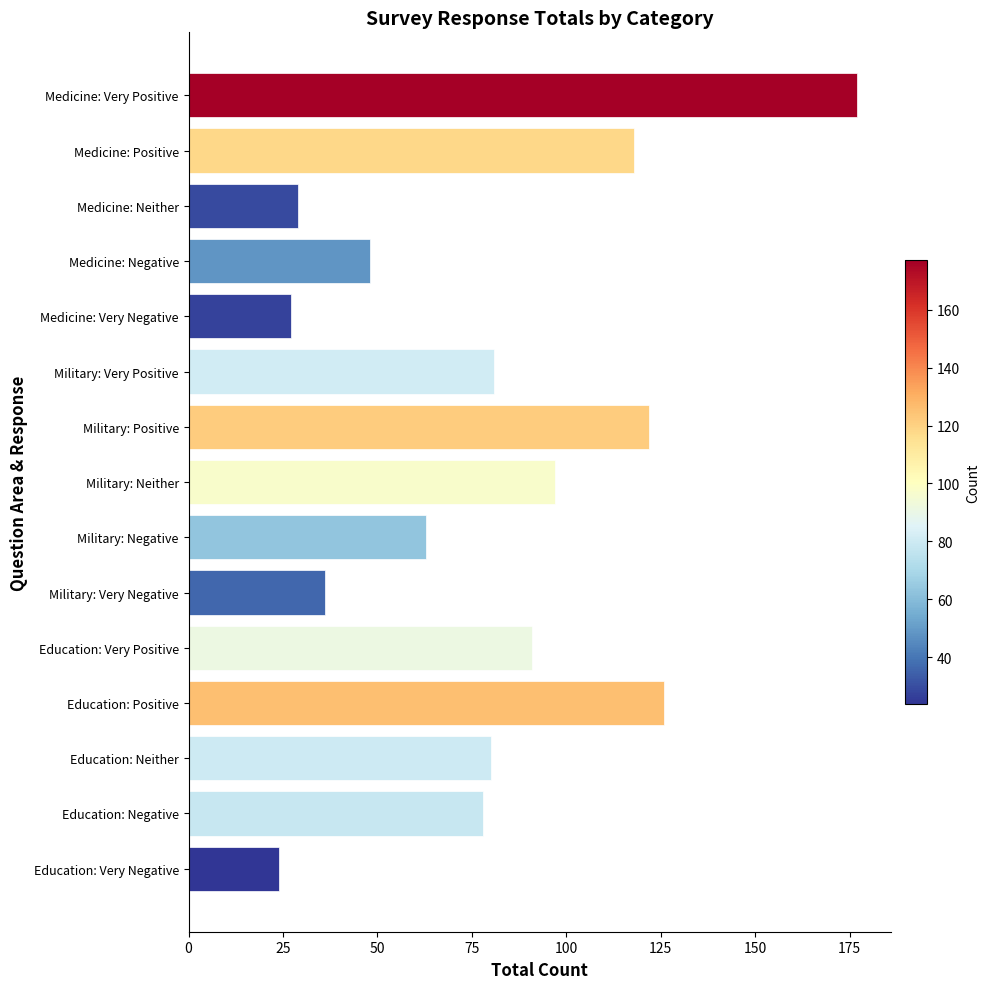

What is the difference between the values at Education: Very Positive and Military: Very Negative?

55